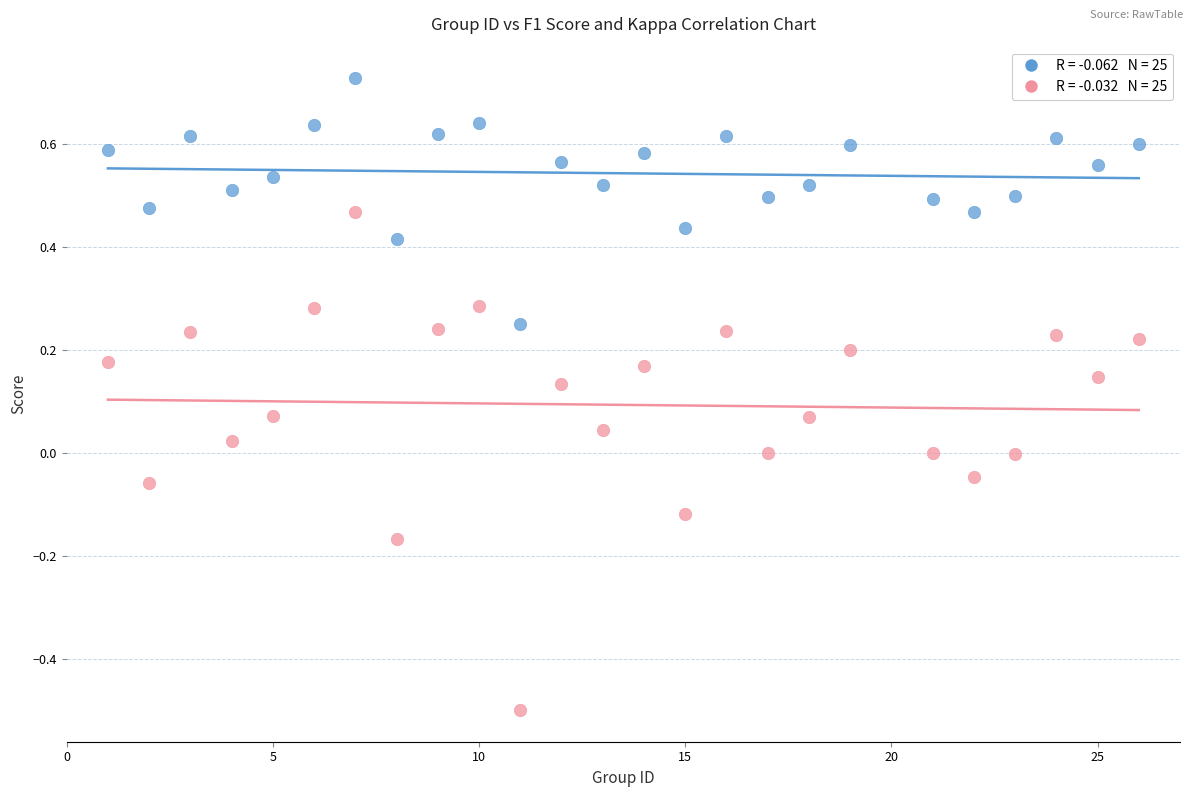

Across all data points, what is the range of X values (max minus min)?

25.0